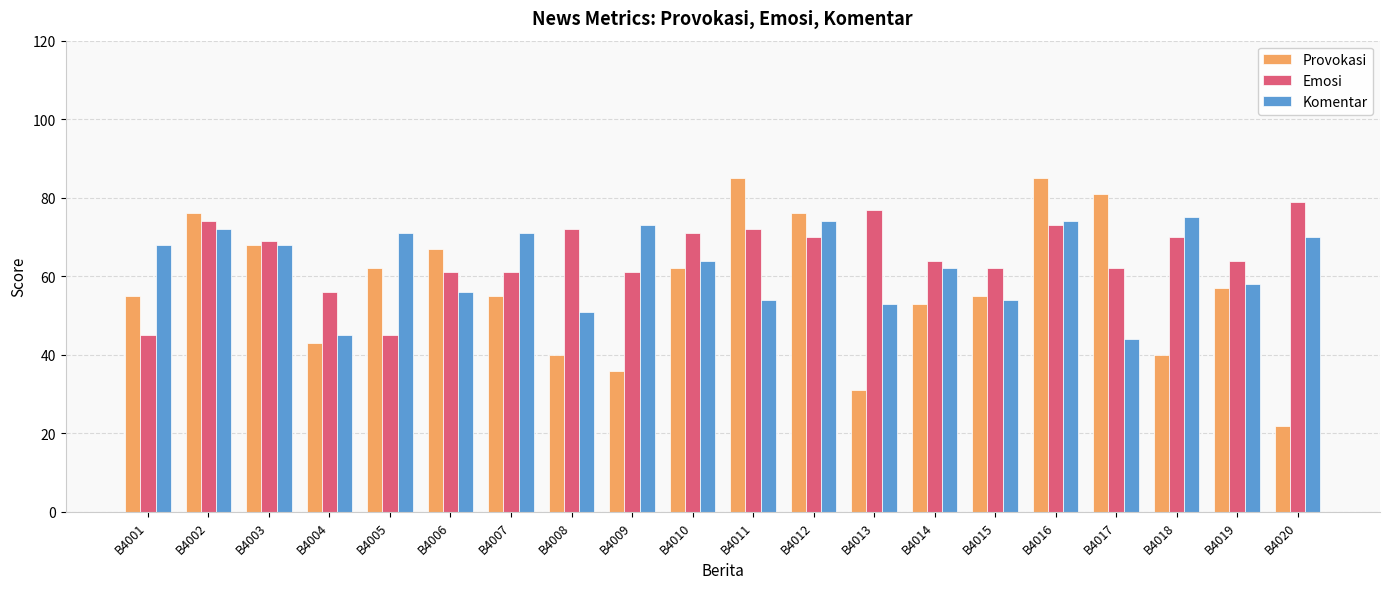

The Emosi series shows 45 at B4001. True or false?

True